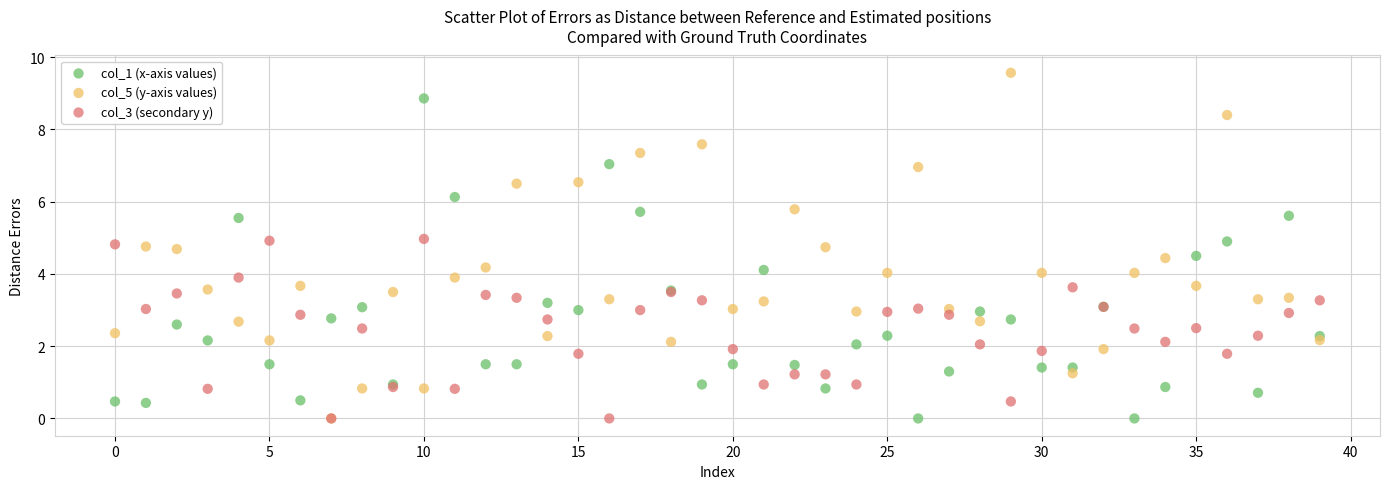

What are all the series names shown in the legend?

col_1 (x-axis values), col_5 (y-axis values), col_3 (secondary y)